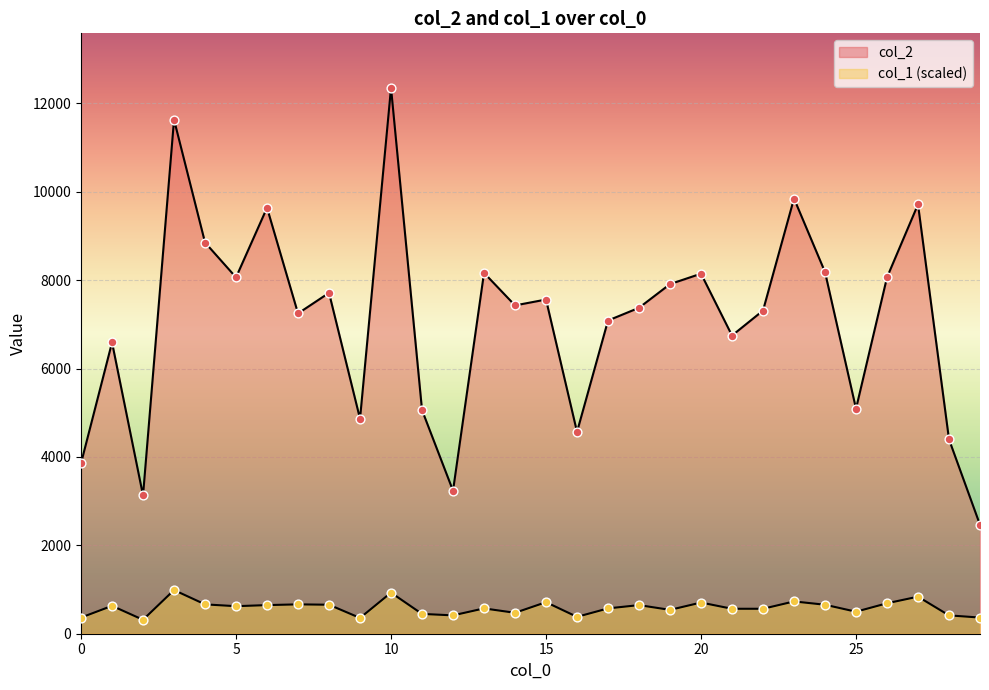

At which category is the sum across all series the highest?

10